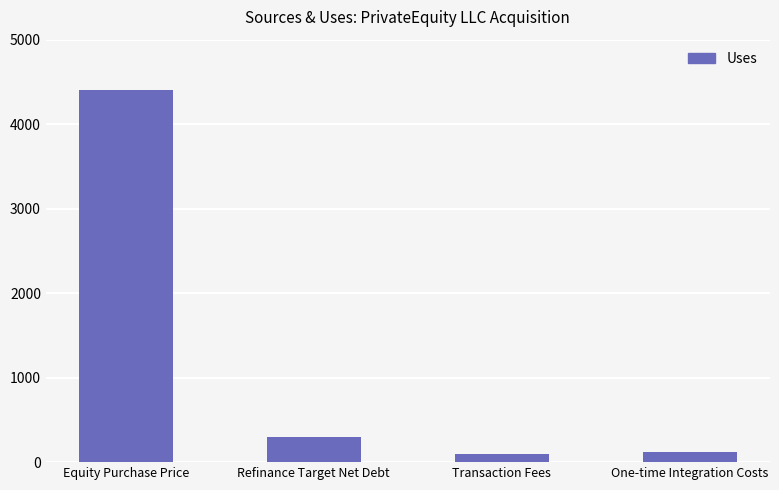

Read the value at Equity Purchase Price, to the nearest 100.

4400